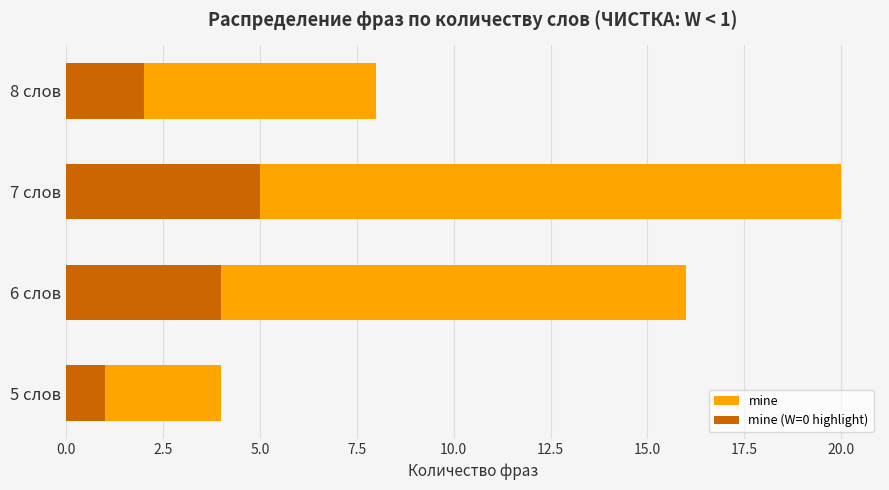

Reading right to left, list all the values displayed in this chart.

mine: 8	20	16	4
mine (W=0 highlight): 2	5	4	1